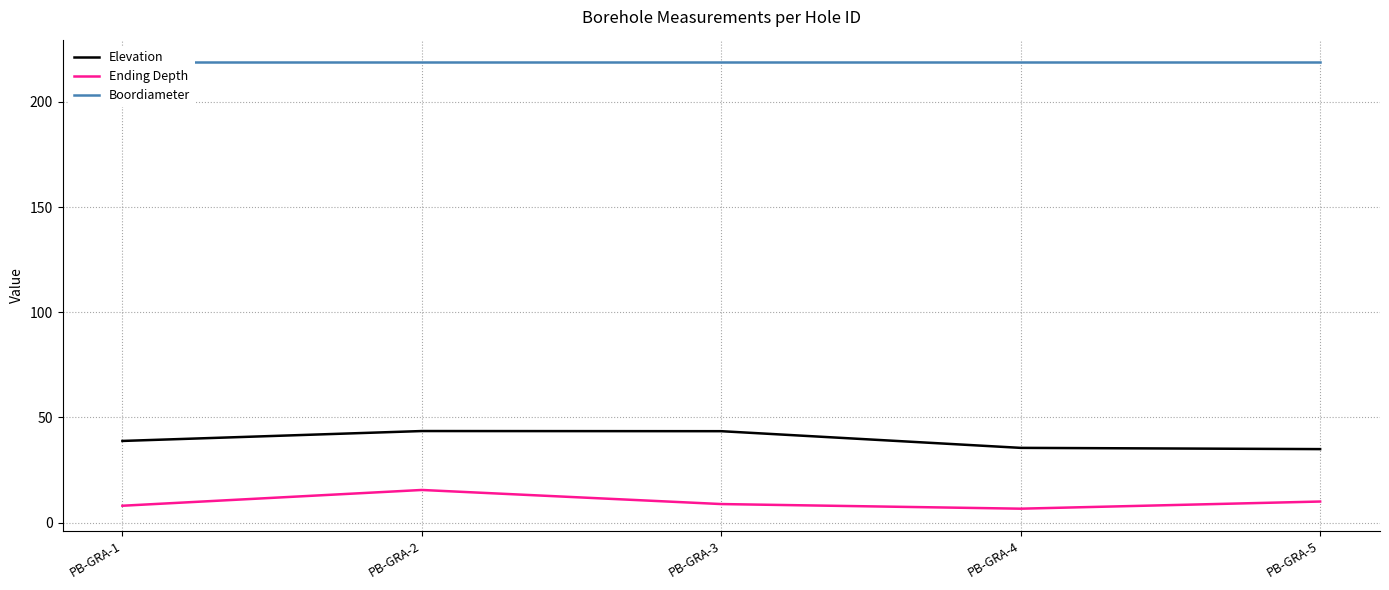

What is the average value of the Elevation series?

39.2